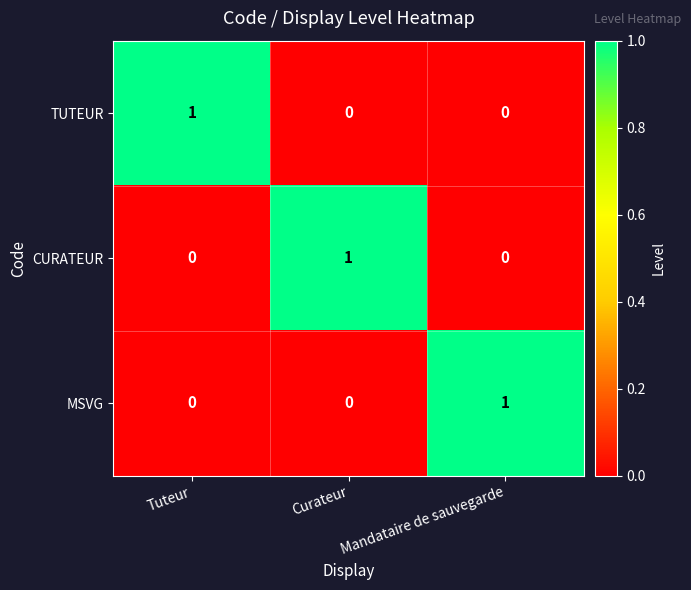

How many values in MSVG are above zero?

1